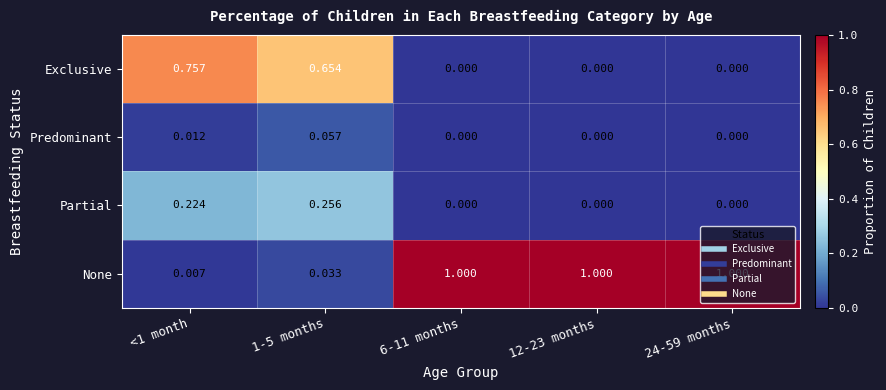

Between <1 month and 1-5 months, which series saw the biggest shift?

Exclusive